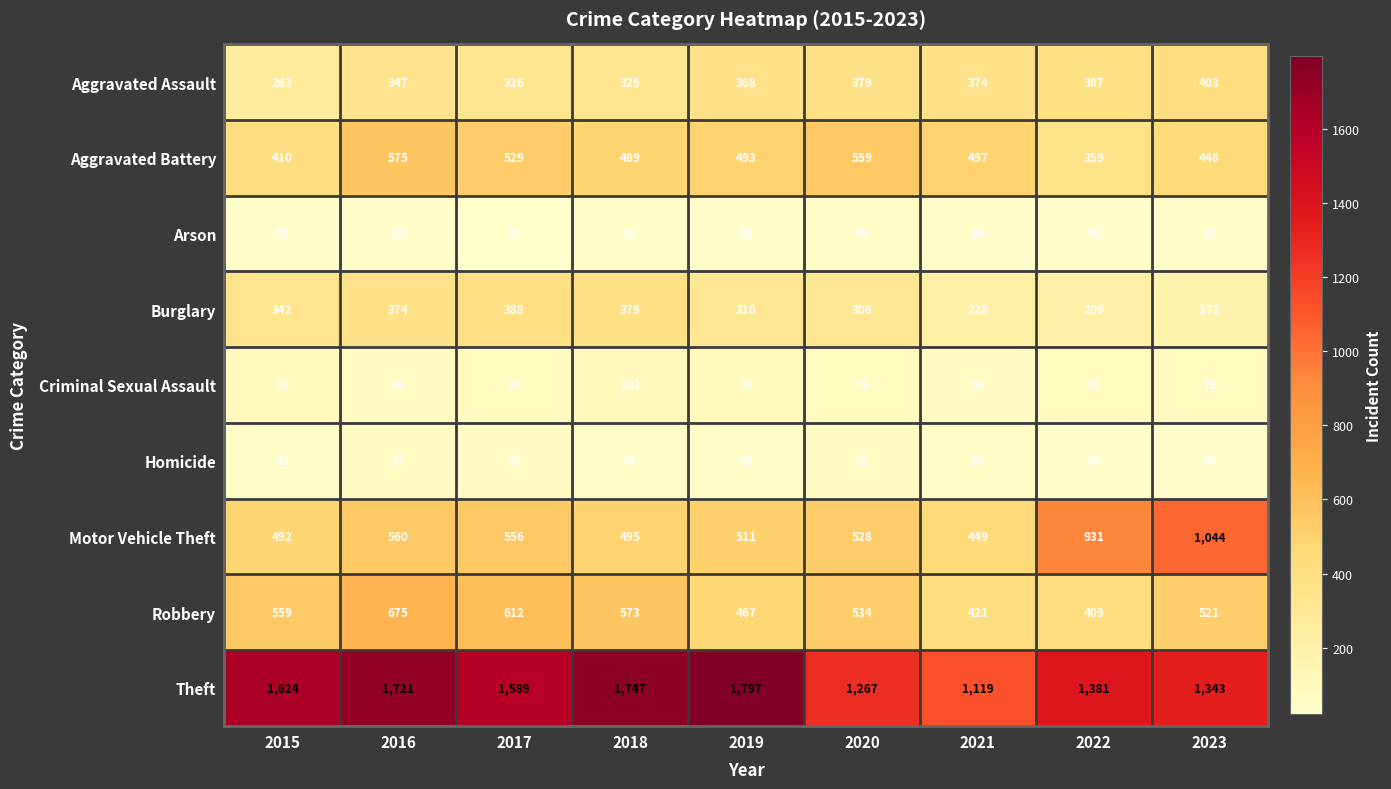

What is the difference between the second highest and minimum values in the Homicide series?

31